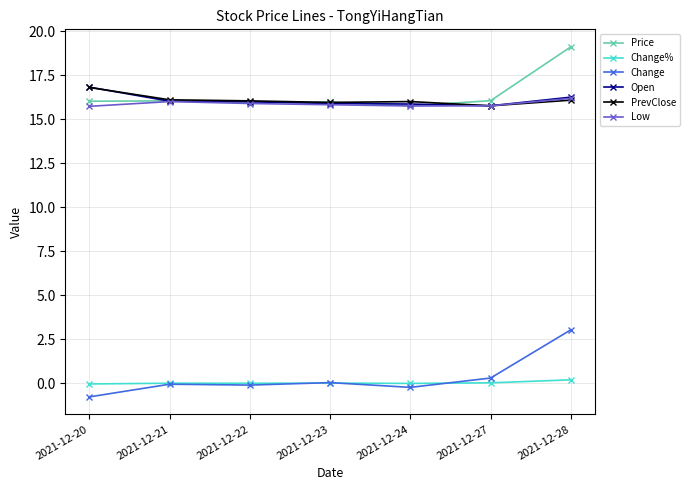

True or false: Price and Change% intersect in this chart.

False